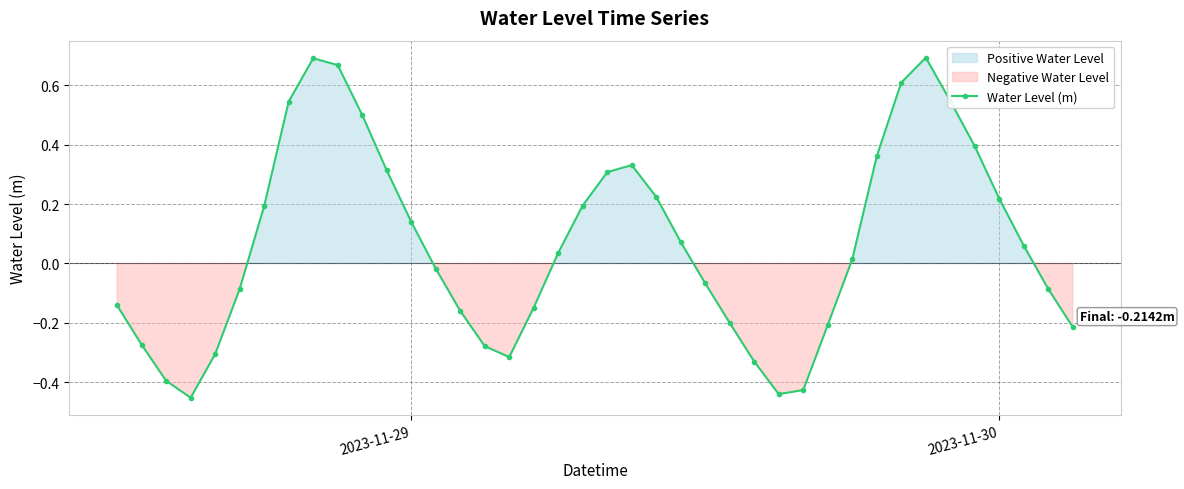

In Water Level (m), how many points are higher than both neighbors (excluding endpoints)?

3